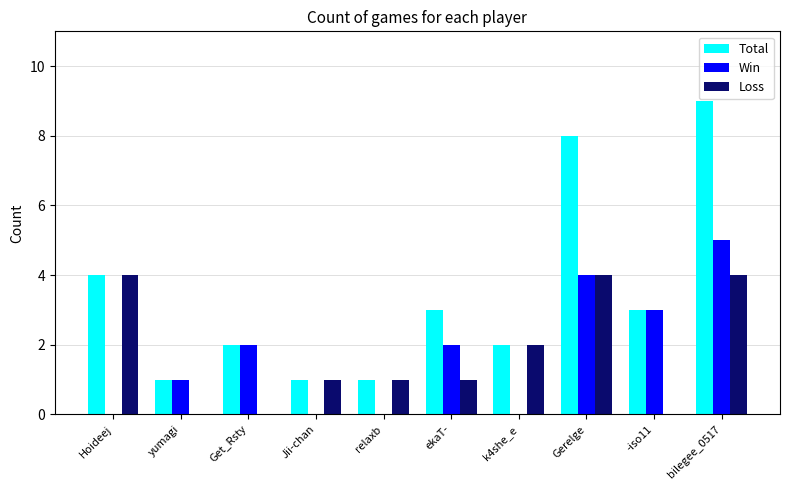

How many groups of bars are there?

10